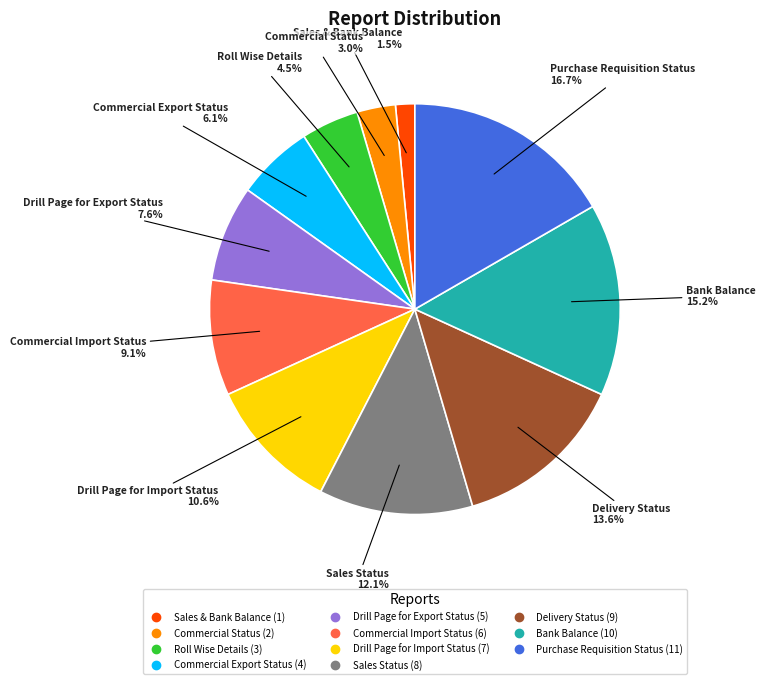

Does Drill Page for Import Status represent more than half of the total?

No